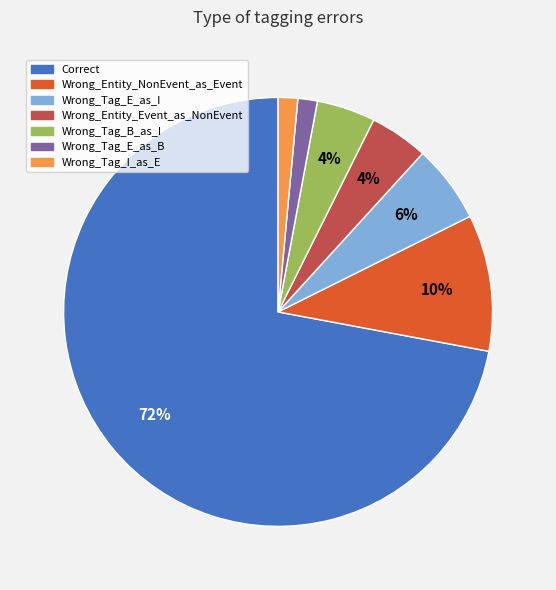

Combined, do Wrong_Entity_NonEvent_as_Event and Wrong_Tag_E_as_B account for over 50%?

No